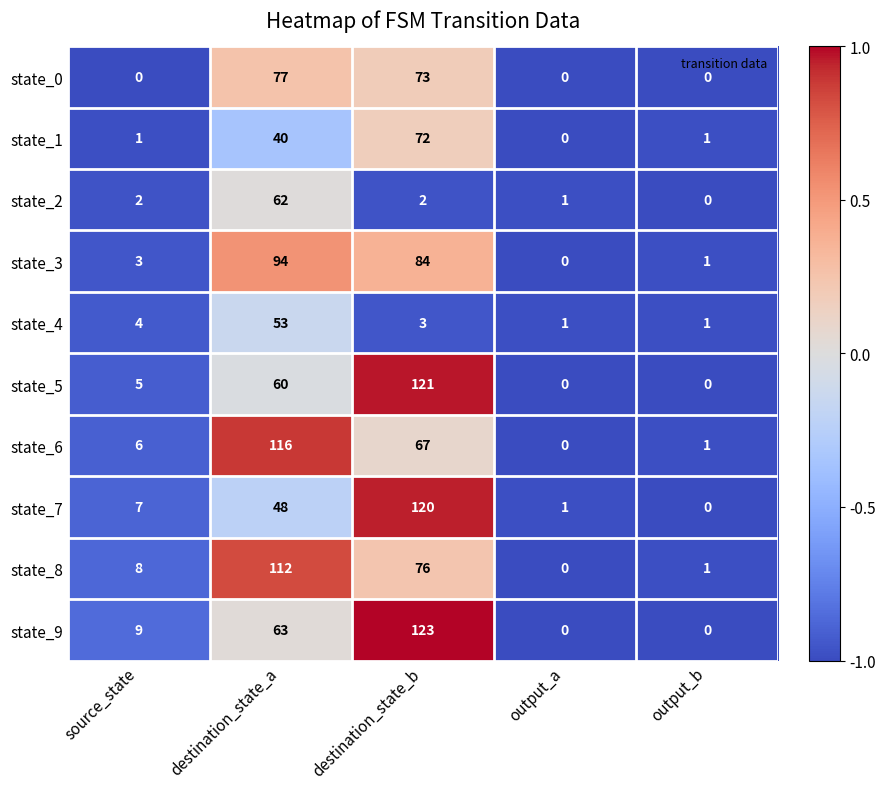

The state_1 series shows 72 at destination_state_b. True or false?

True